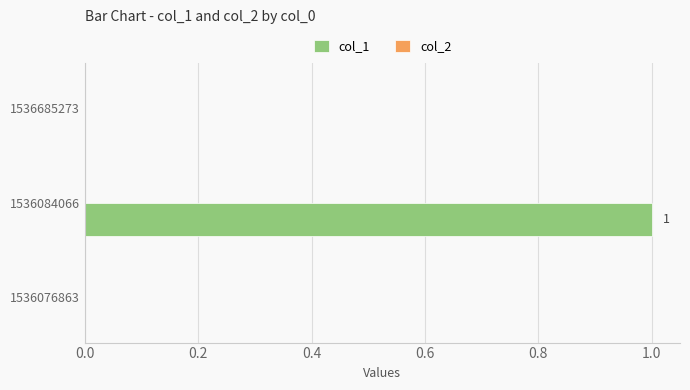

Which has a higher value, 1536084066 or 1536685273?

1536084066